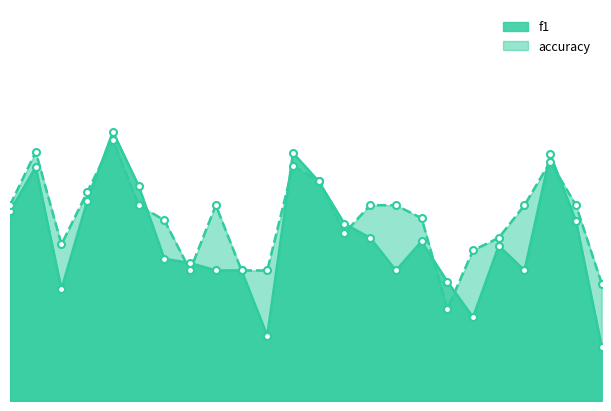

Which series has the largest Y range (max minus min)?

f1